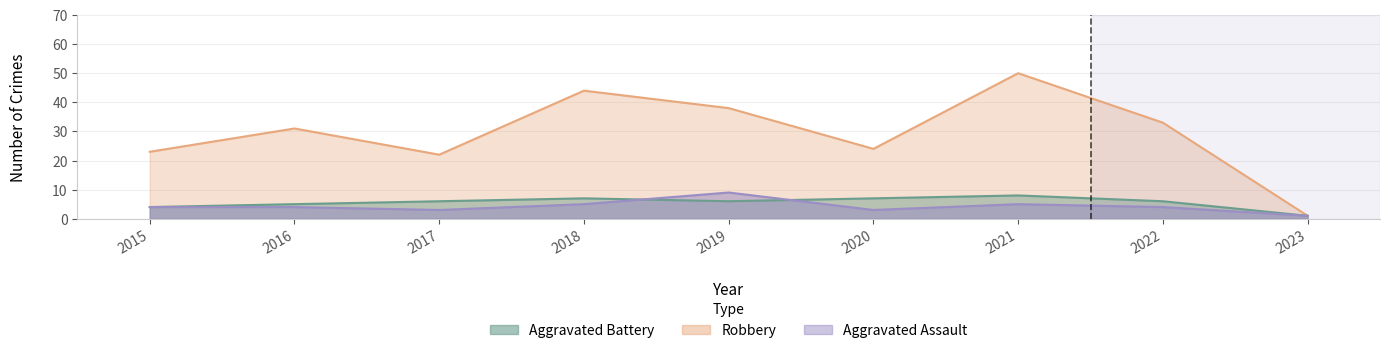

In Robbery, how many points are lower than both neighbors (excluding endpoints)?

2